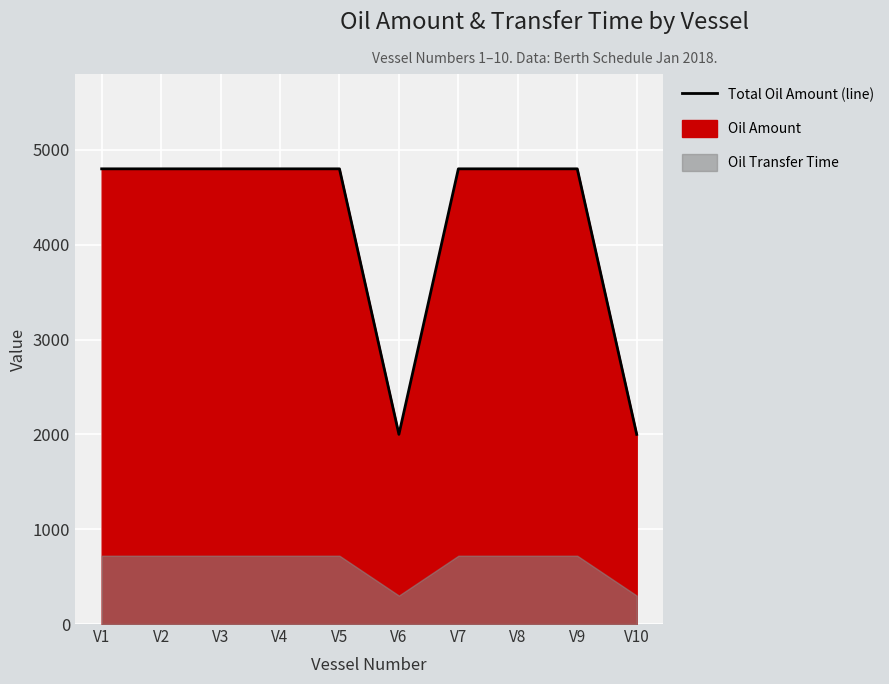

Reading left to right, what are all the values shown in this chart?

4800	4800	4800	4800	4800	2000	4800	4800	4800	2000